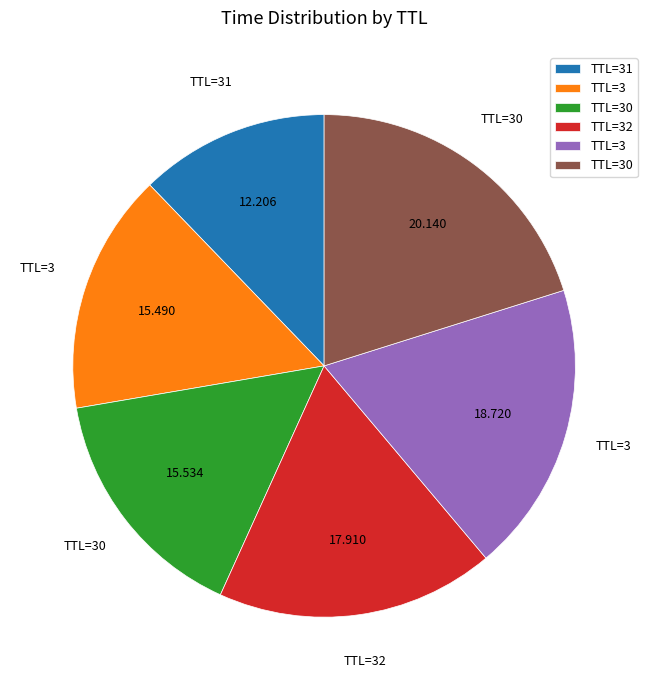

Is there any slice that represents more than half of the pie?

No